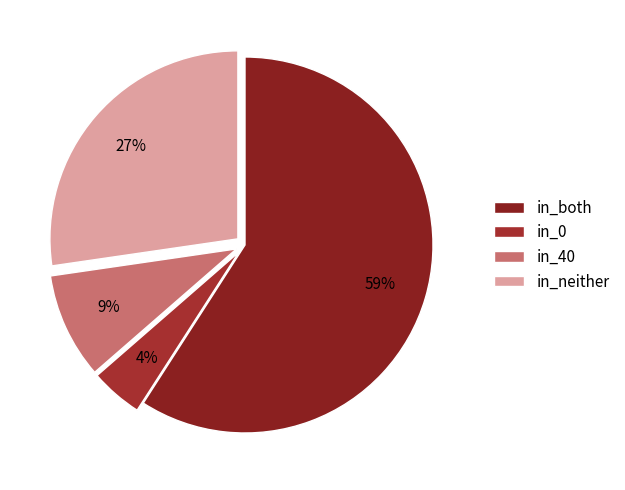

Which category has the biggest portion of the pie?

in_both